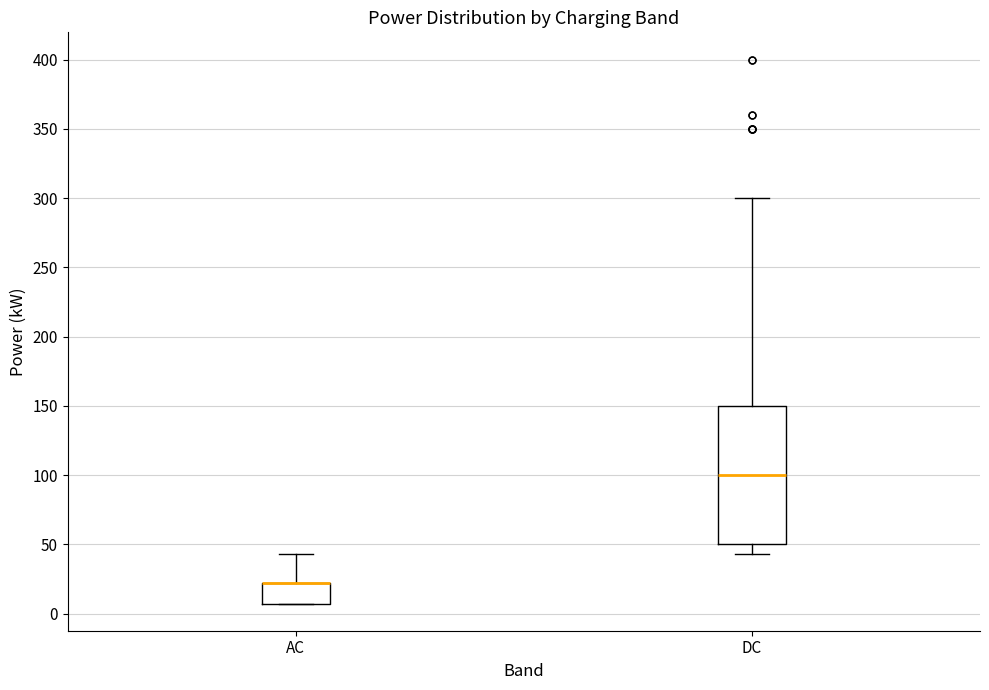

Reading left to right, transcribe this box plot: for each box, give where its median line is, the range the box spans, and where its two whiskers end, as read against the y-axis. The values are not printed on the chart, so give them approximately, as read against the axis.

AC: median 20 (drawn on the box's upper edge), box 5 to 20, whiskers 5 to 45
DC: median 100, box 50 to 150, whiskers 45 to 300